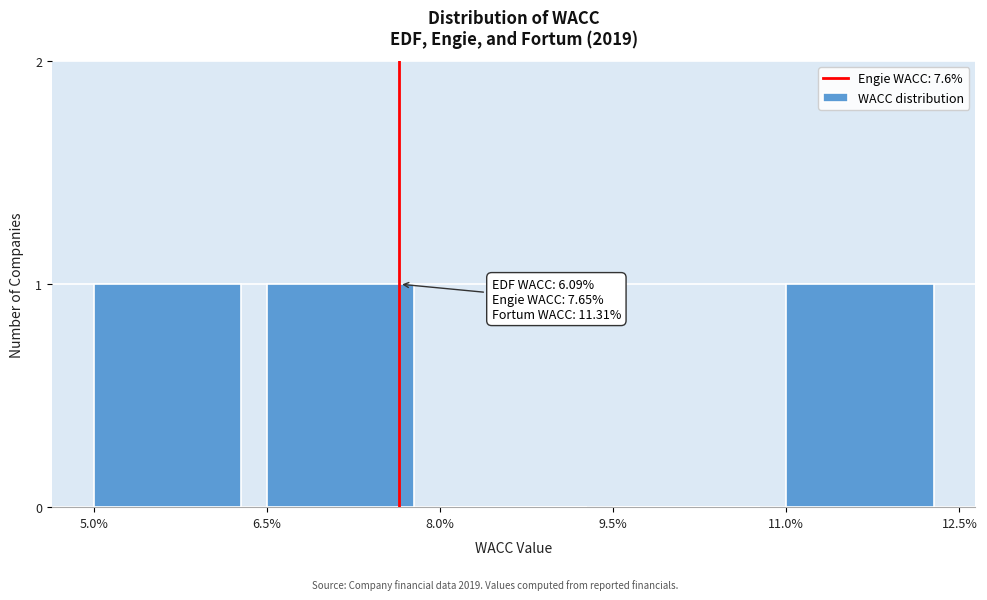

Reading left to right, extract all data points from this chart.

5.0%=1	6.5%=1	8.0%=0	9.5%=0	11.0%=1